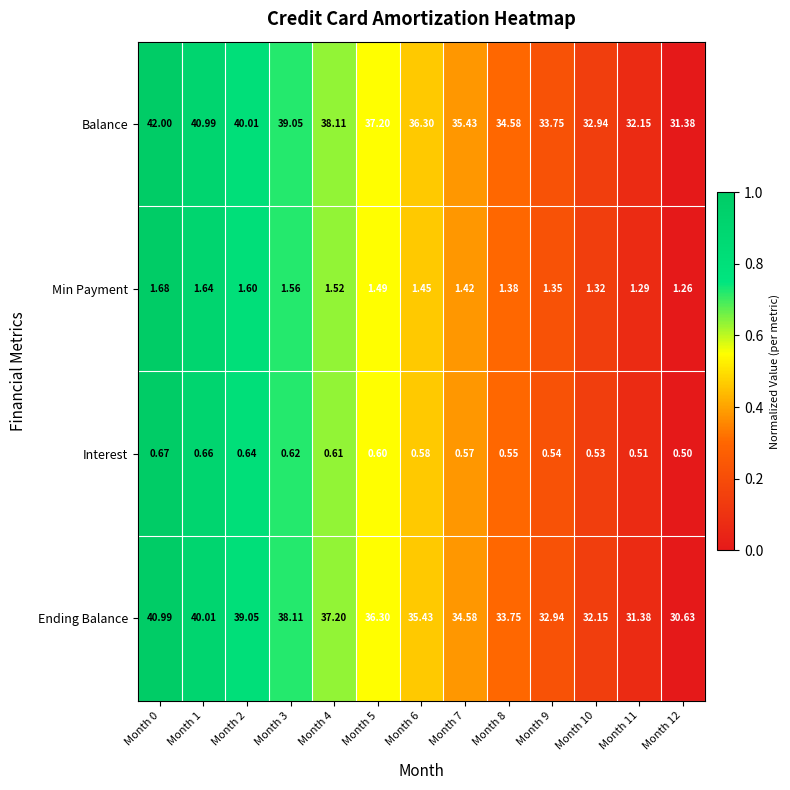

Which series has the widest spread of values?

Balance